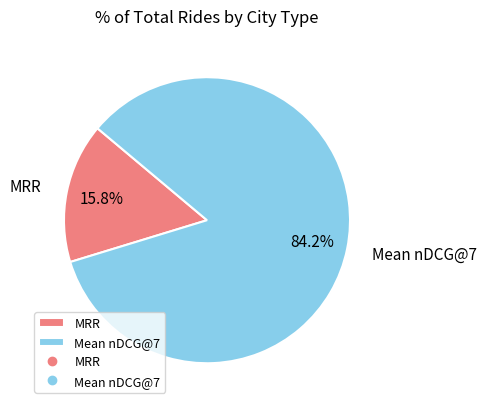

Count the number of slices in the pie.

2